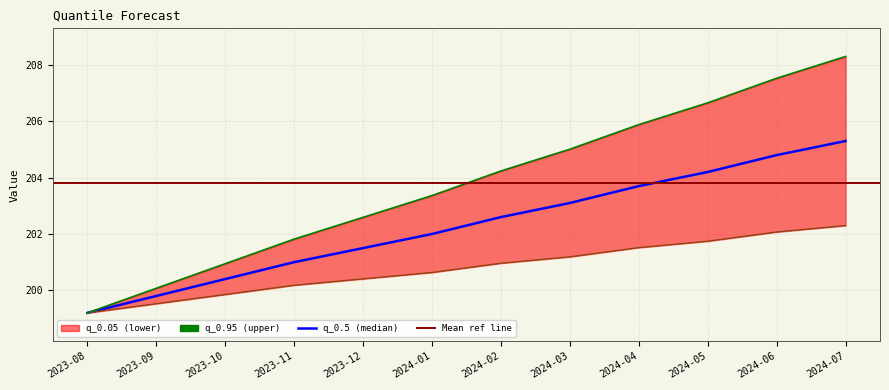

What is the highest value of the q_0.5 series?

205.3